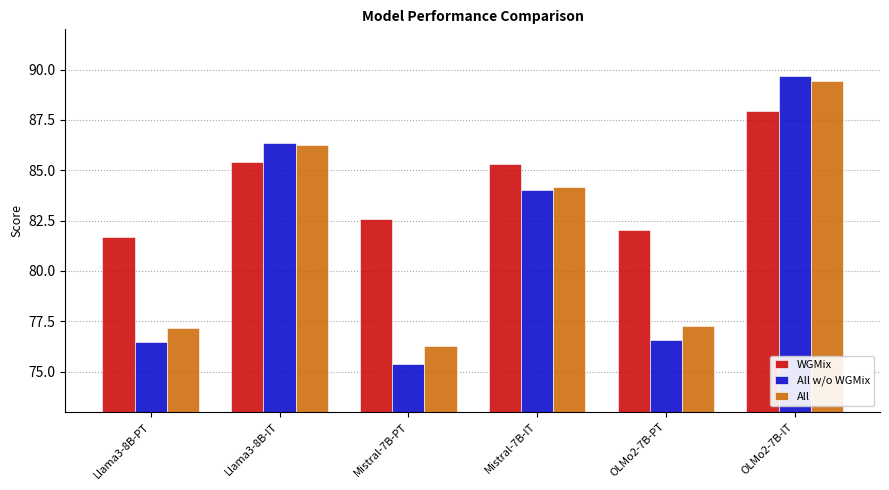

What is the value of the All w/o WGMix bar at the 2nd from the left?

86.4